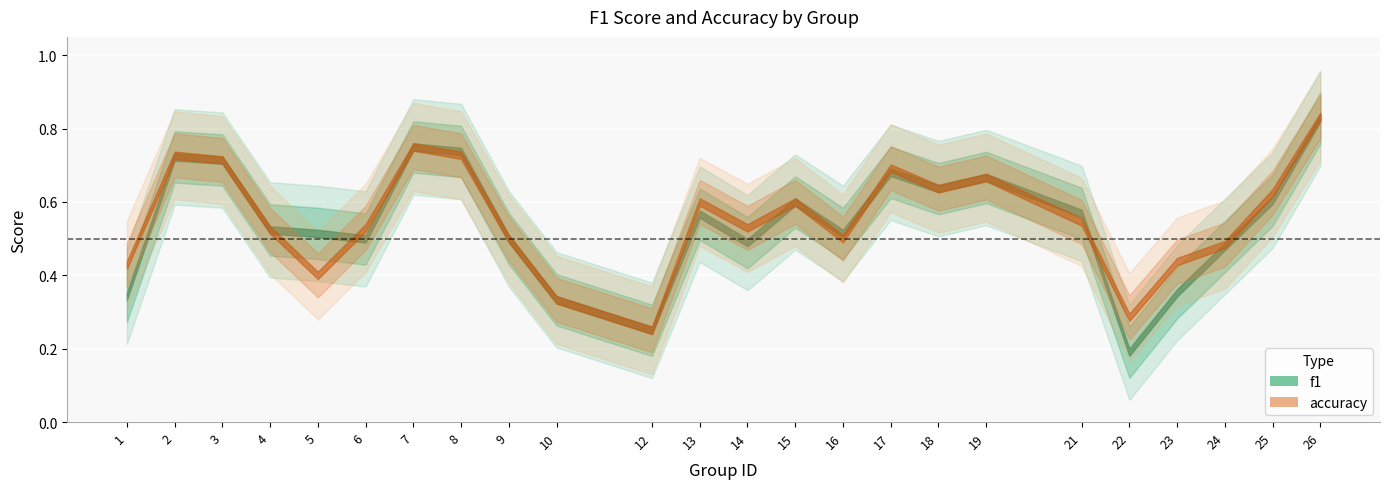

Reading right to left, transcribe all the data shown in this chart.

f1: 26=0.8	25=0.6	24=0.5	23=0.4	22=0.2	21=0.6	19=0.7	18=0.6	17=0.7	16=0.5	15=0.6	14=0.5	13=0.6	12=0.2	10=0.3	9=0.5	8=0.7	7=0.8	6=0.5	5=0.5	4=0.5	3=0.7	2=0.7	1=0.3
accuracy: 26=0.8	25=0.6	24=0.5	23=0.4	22=0.3	21=0.5	19=0.7	18=0.6	17=0.7	16=0.5	15=0.6	14=0.5	13=0.6	12=0.2	10=0.3	9=0.5	8=0.7	7=0.8	6=0.5	5=0.4	4=0.5	3=0.7	2=0.7	1=0.4